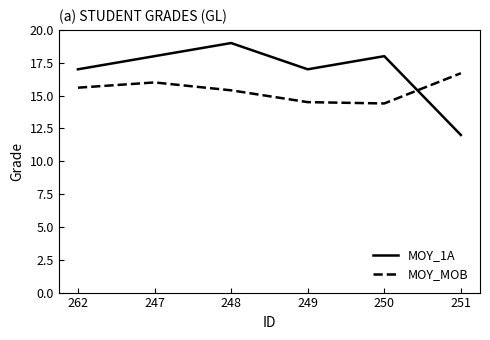

Does the chart display data point markers on the line(s)?

No